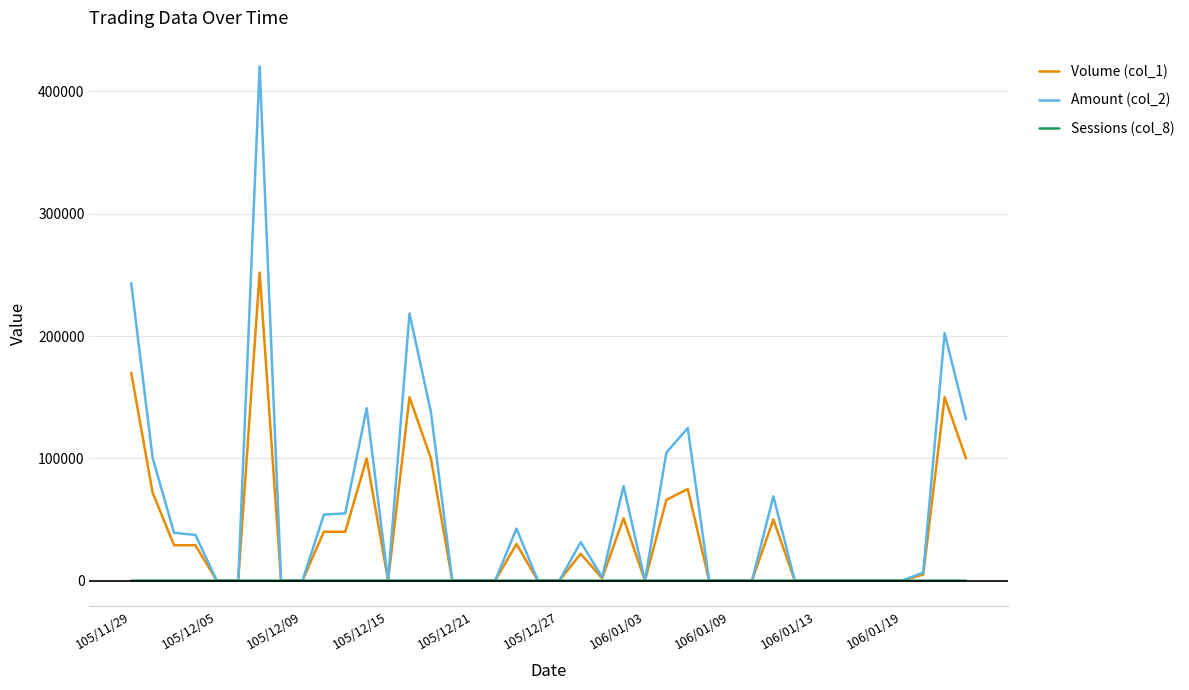

What is the average value of the Volume (col_1) series?

38325